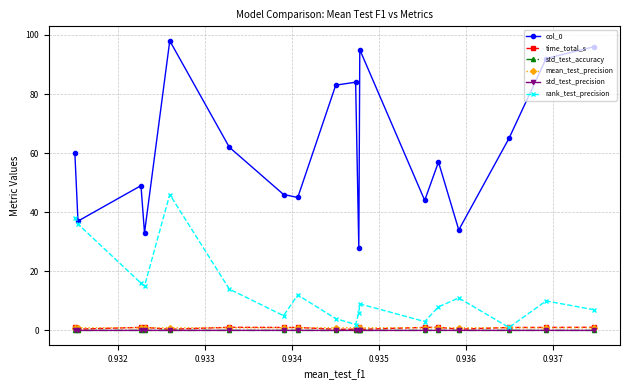

What is the greatest value displayed?

98.0